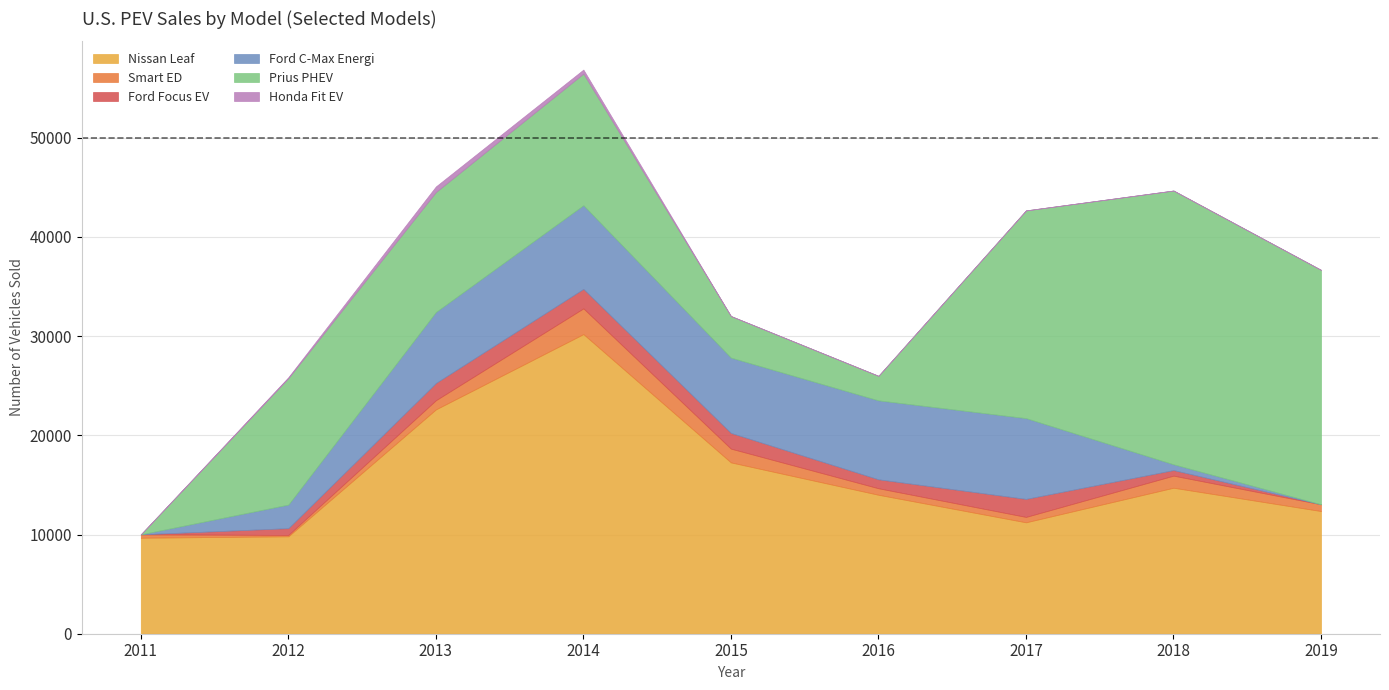

True or false: Ford Focus EV has more than 2 points higher than both neighbors.

False